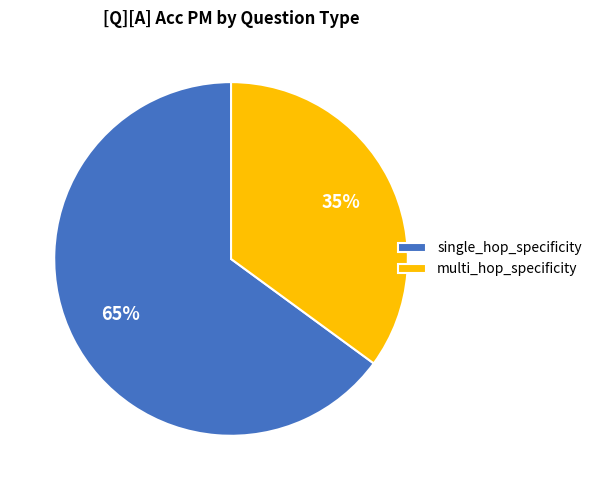

Which slice is the largest?

single_hop_specificity